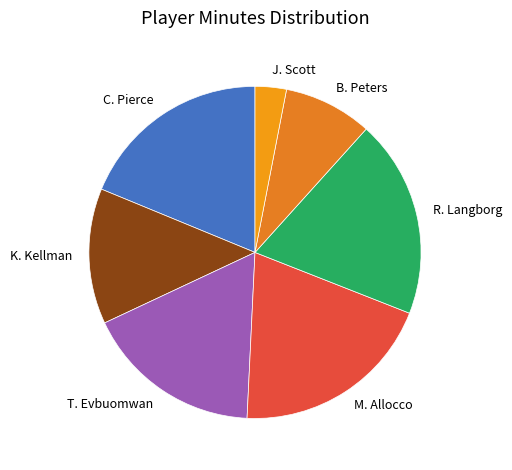

Combined, do R. Langborg and C. Pierce account for over 50%?

No